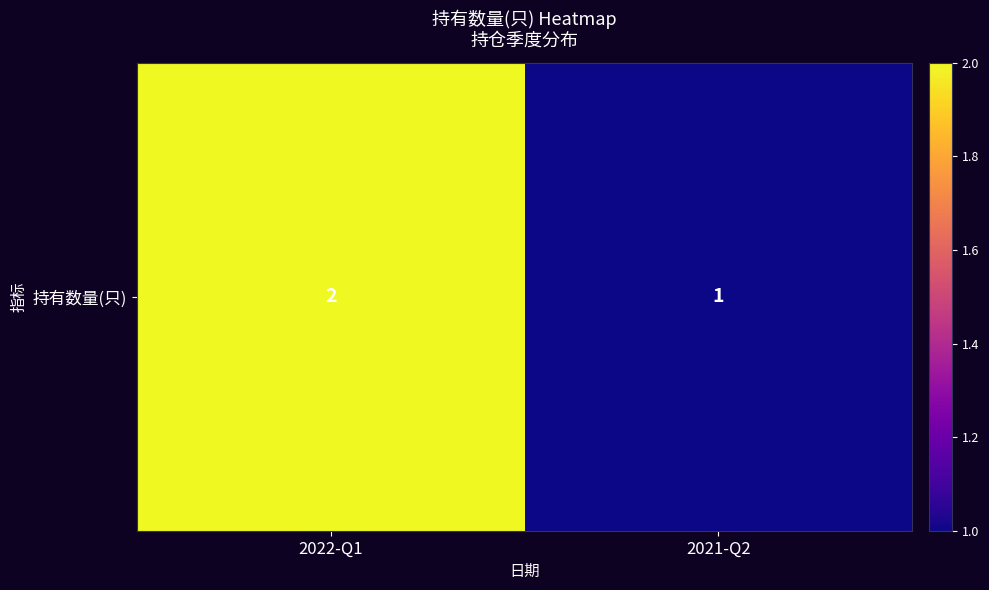

How many values are below 2?

1